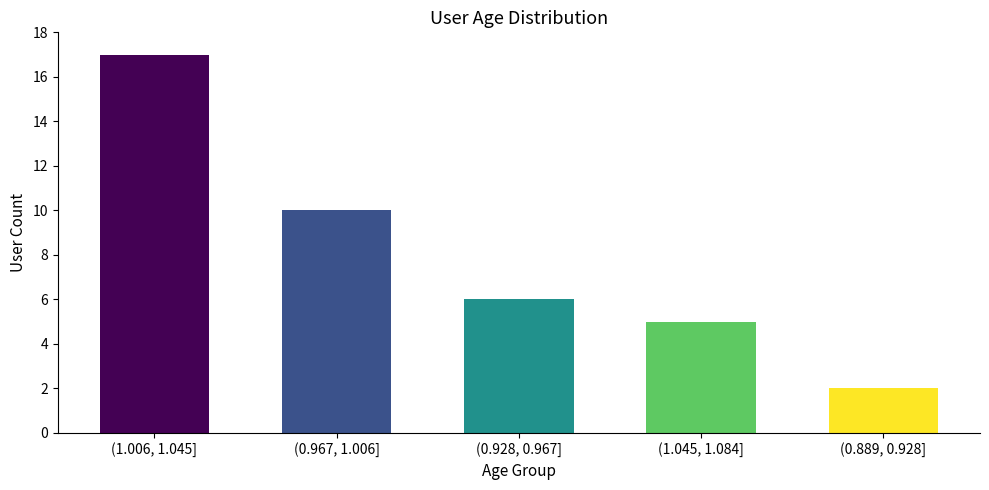

Reading right to left, what are all the values shown in this chart?

(0.889, 0.928]=2	(1.045, 1.084]=5	(0.928, 0.967]=6	(0.967, 1.006]=10	(1.006, 1.045]=17